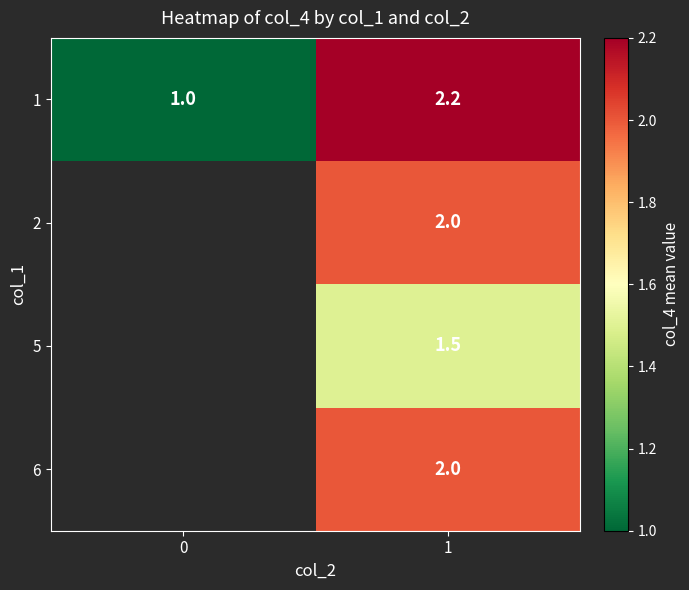

What is the highest value of the row_0 series?

2.2